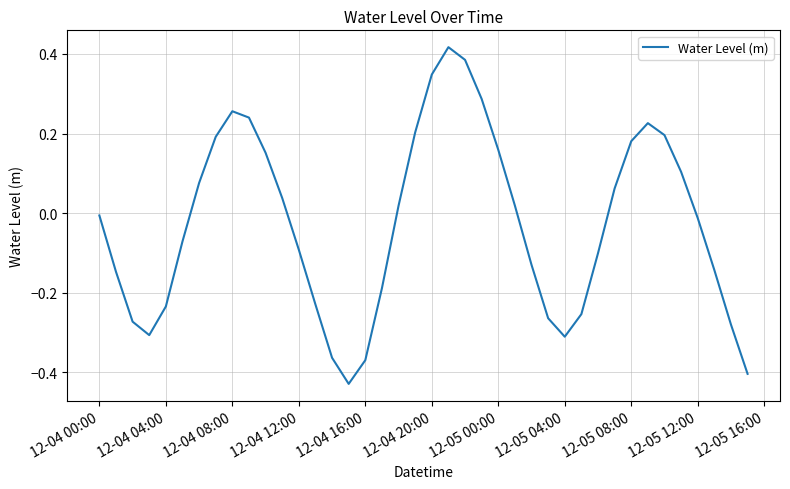

What is the difference between the maximum and minimum values?

0.8